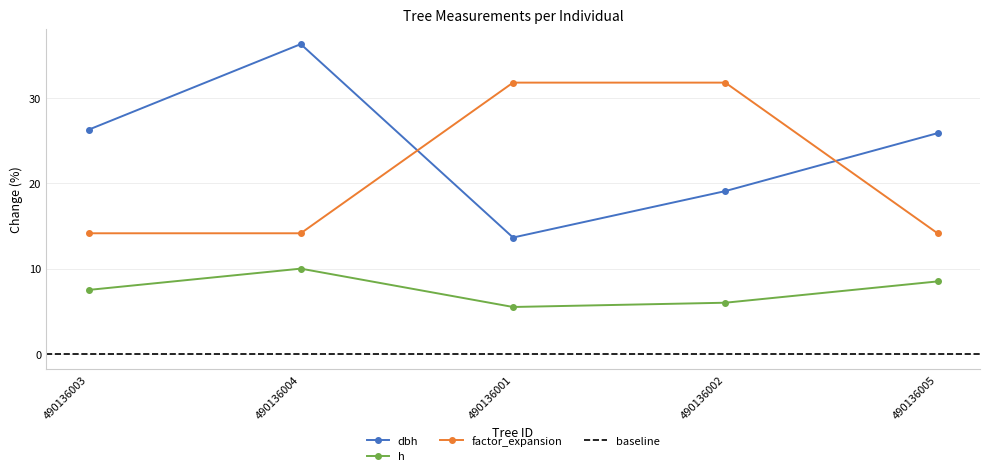

List the labels in order of factor_expansion value, smallest first.

490136003, 490136004, 490136005, 490136001, 490136002